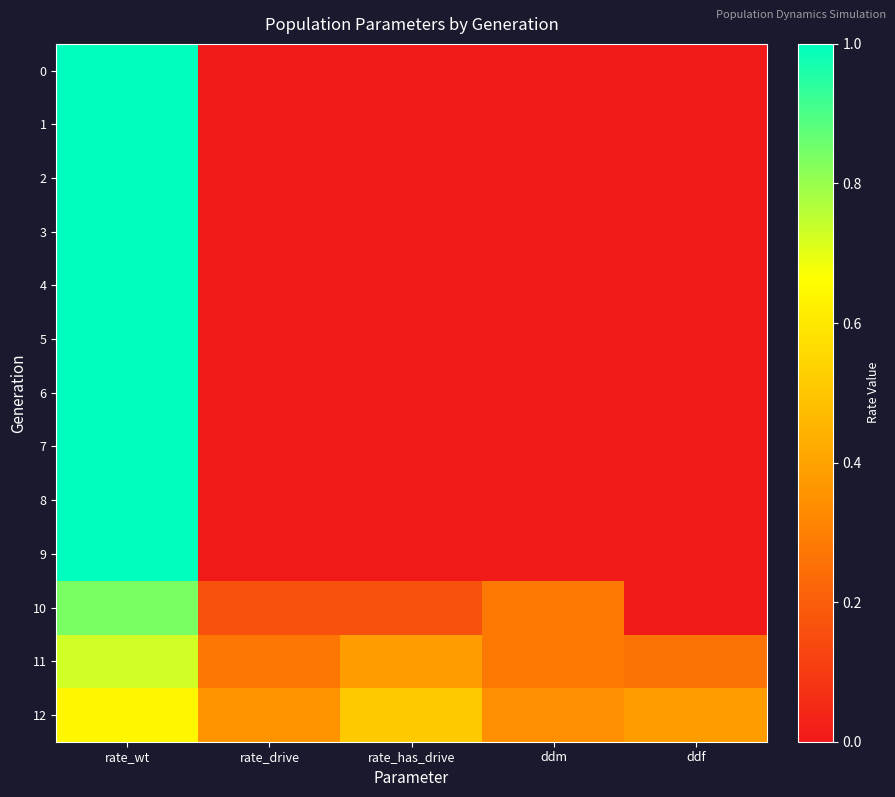

Which series has the largest total across all categories?

12